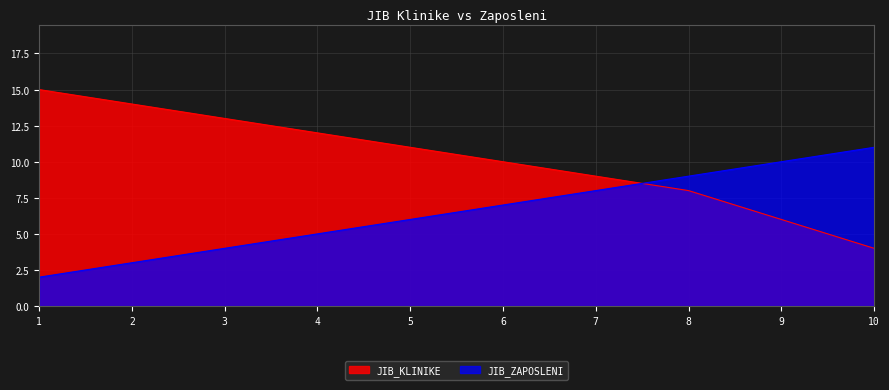

What is the difference between the maximum and second lowest values in the JIB_KLINIKE series?

9